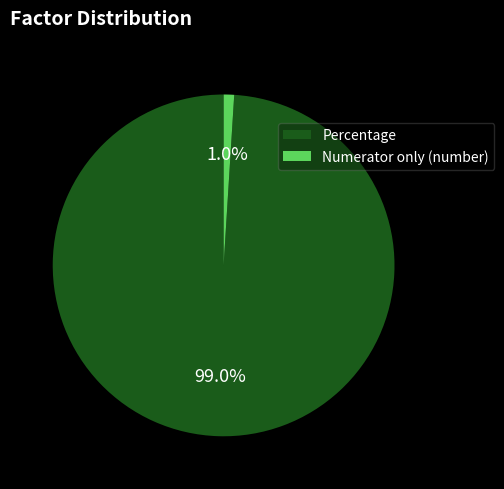

To the nearest percent, what portion does Numerator only (number) represent?

1%